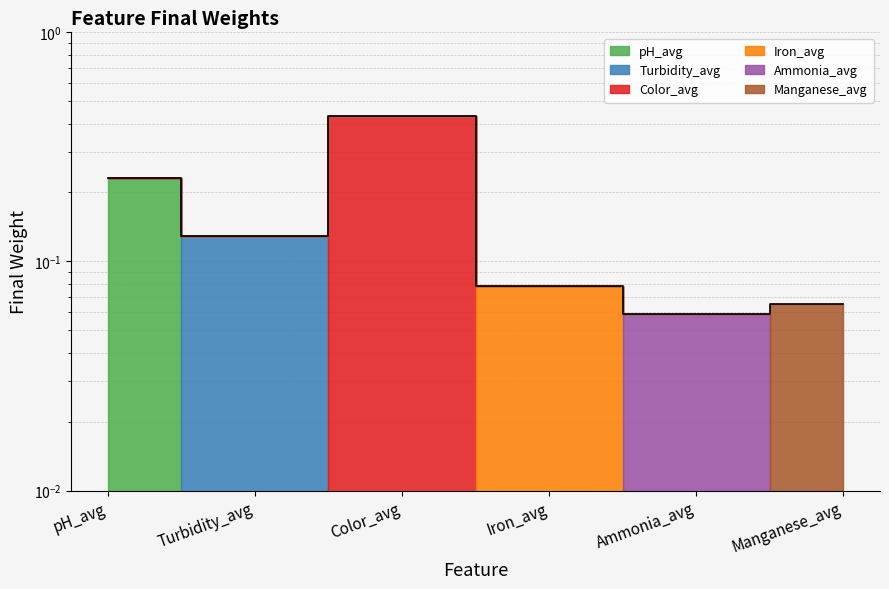

What is the value of the 5th point from the left?

0.1